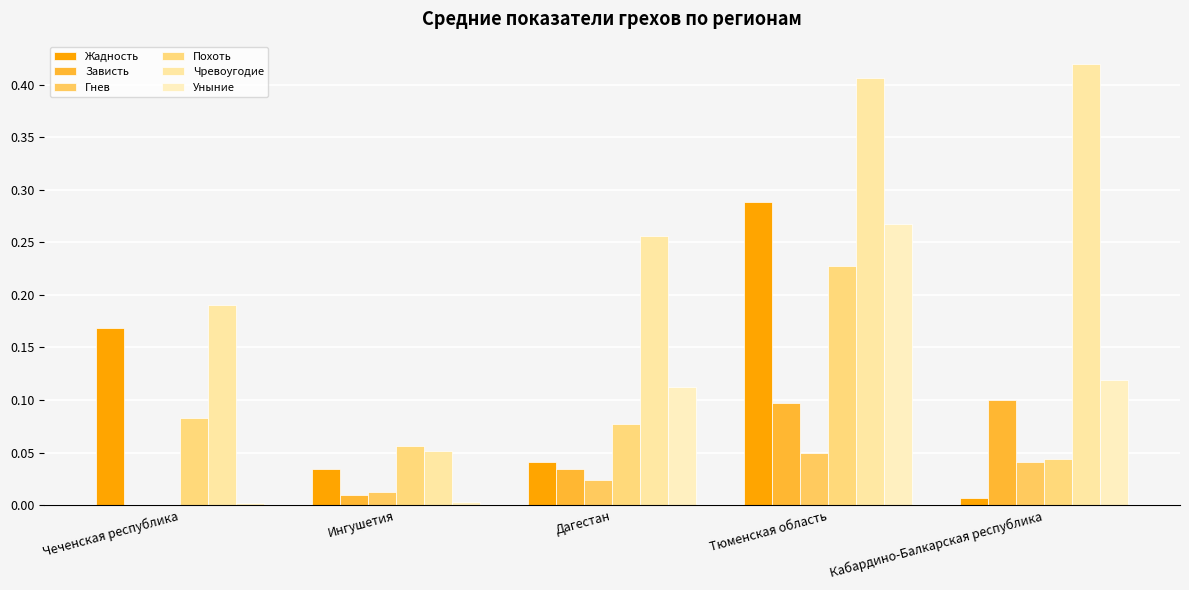

At which category is the sum across all series the highest?

Тюменская область